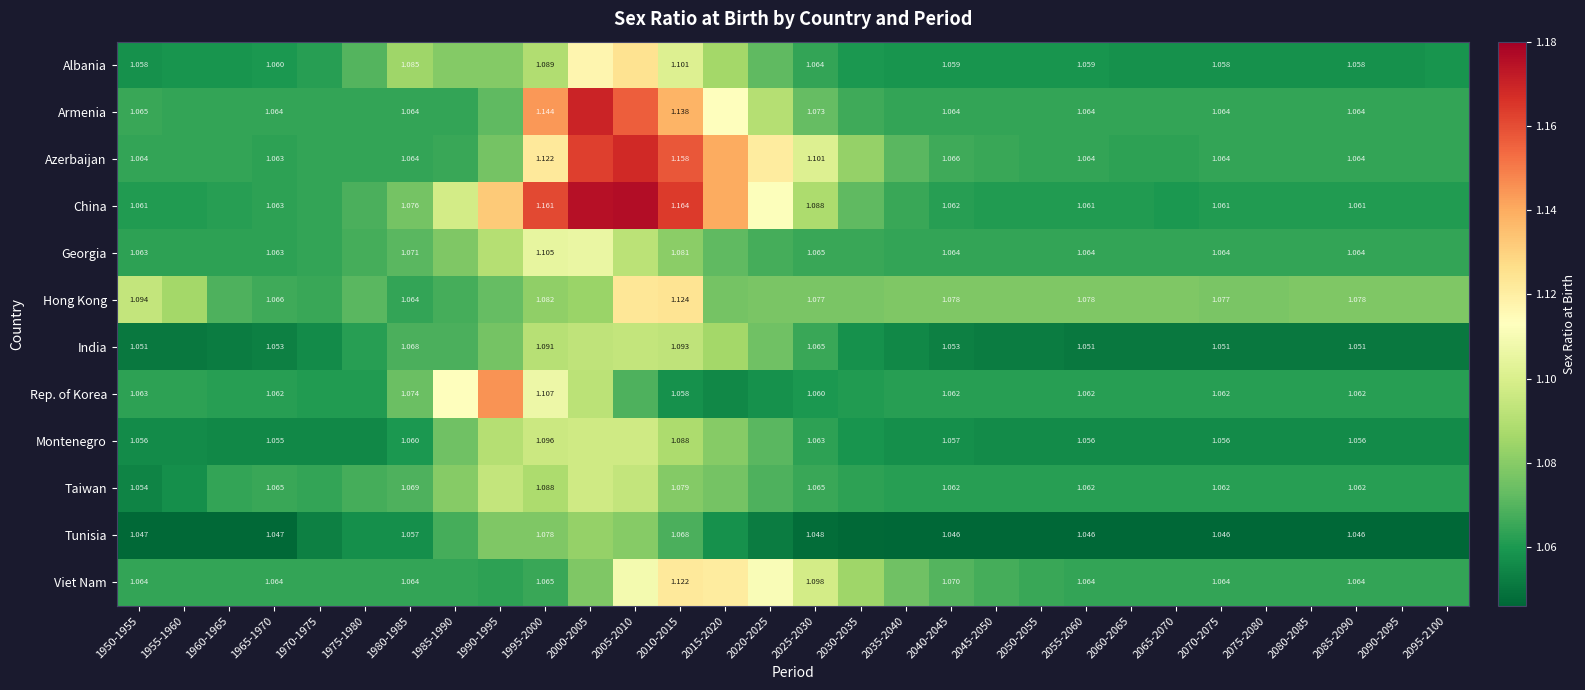

Is the value of Azerbaijan at 2025-2030 greater than the value of Armenia at 2085-2090?

Yes